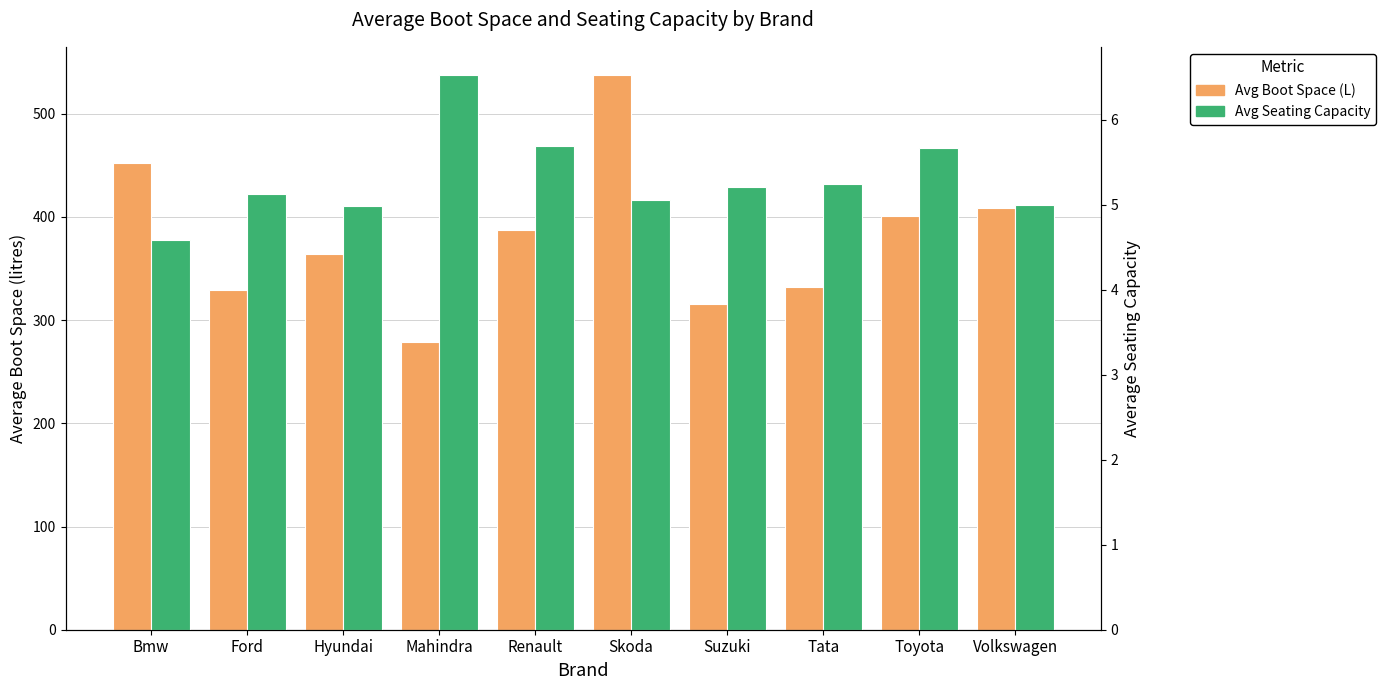

At which label is Average of Seating_Capacity closest to 5?

Volkswagen